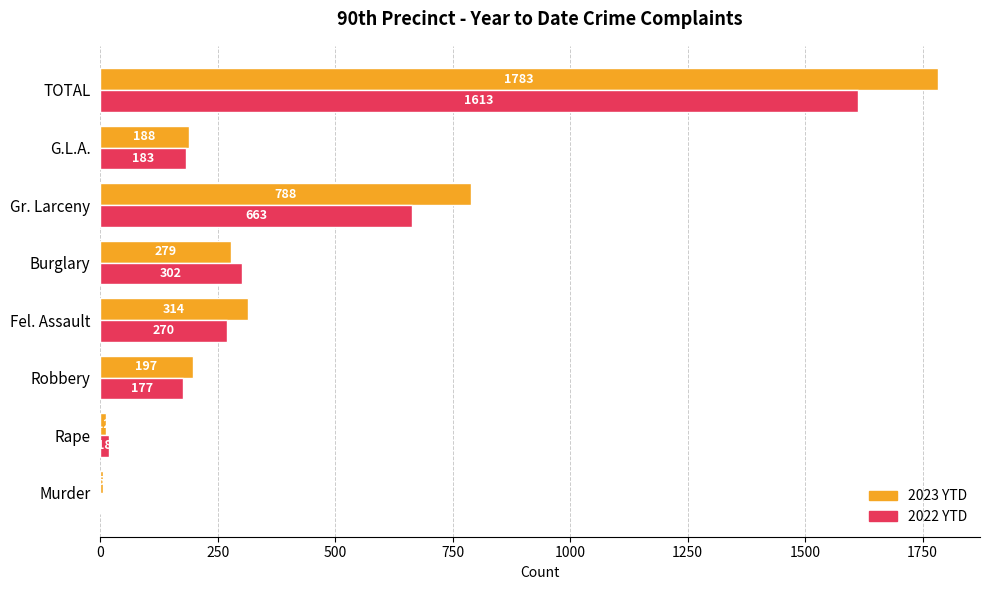

What is the greatest value displayed?

1783